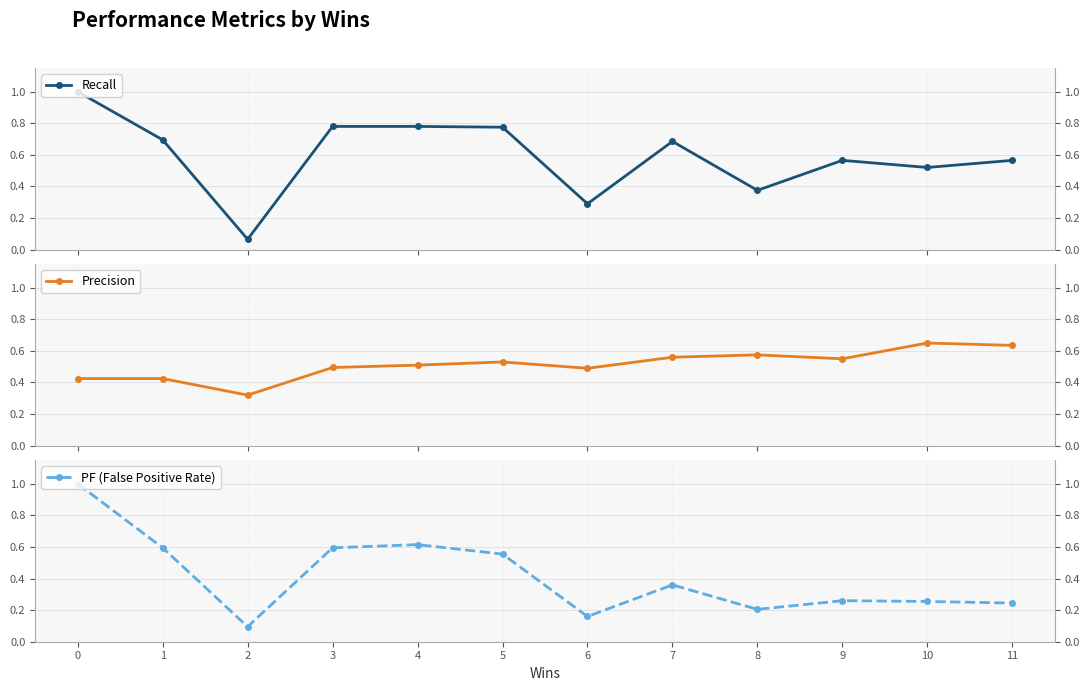

What are all the series names shown in the legend?

Recall, Precision, PF (False Positive Rate)